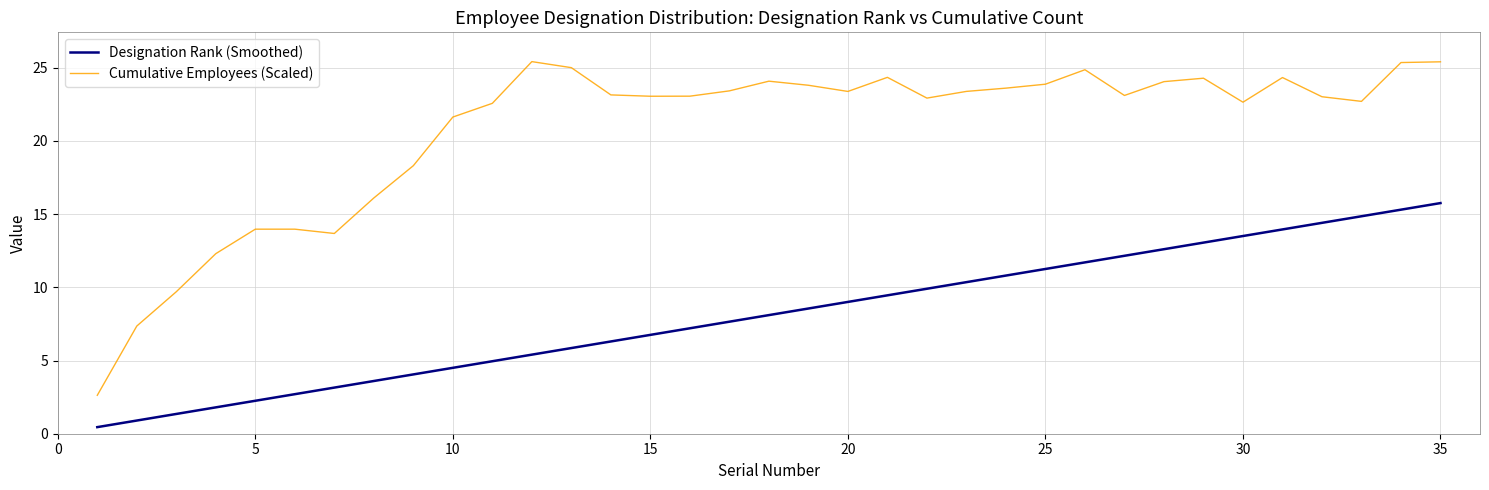

List the series in order of their overall mean, highest first.

Cumulative Employees (Scaled), Designation Rank (Smoothed)